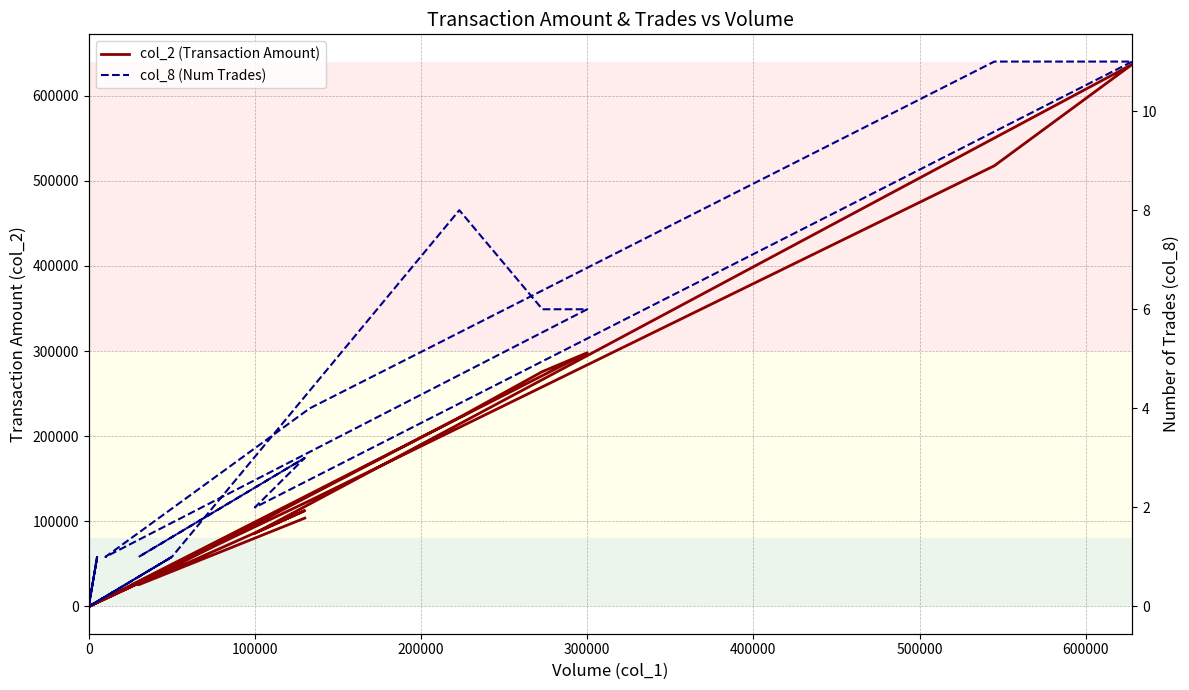

How many values in the col_2 (Transaction Amount) series exceed 46000?

9